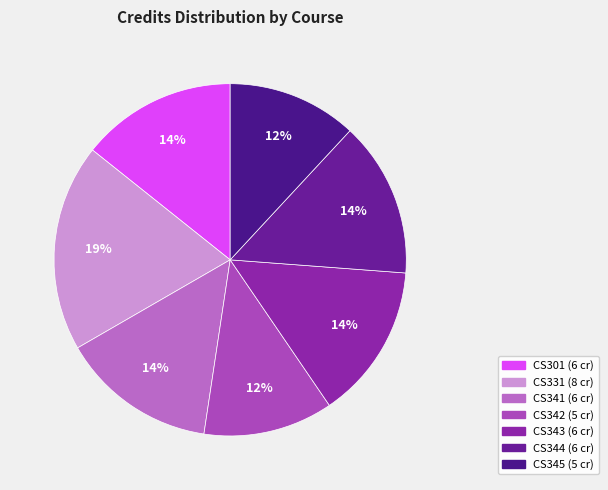

To the nearest percent, what percentage of the pie is CS301?

14%